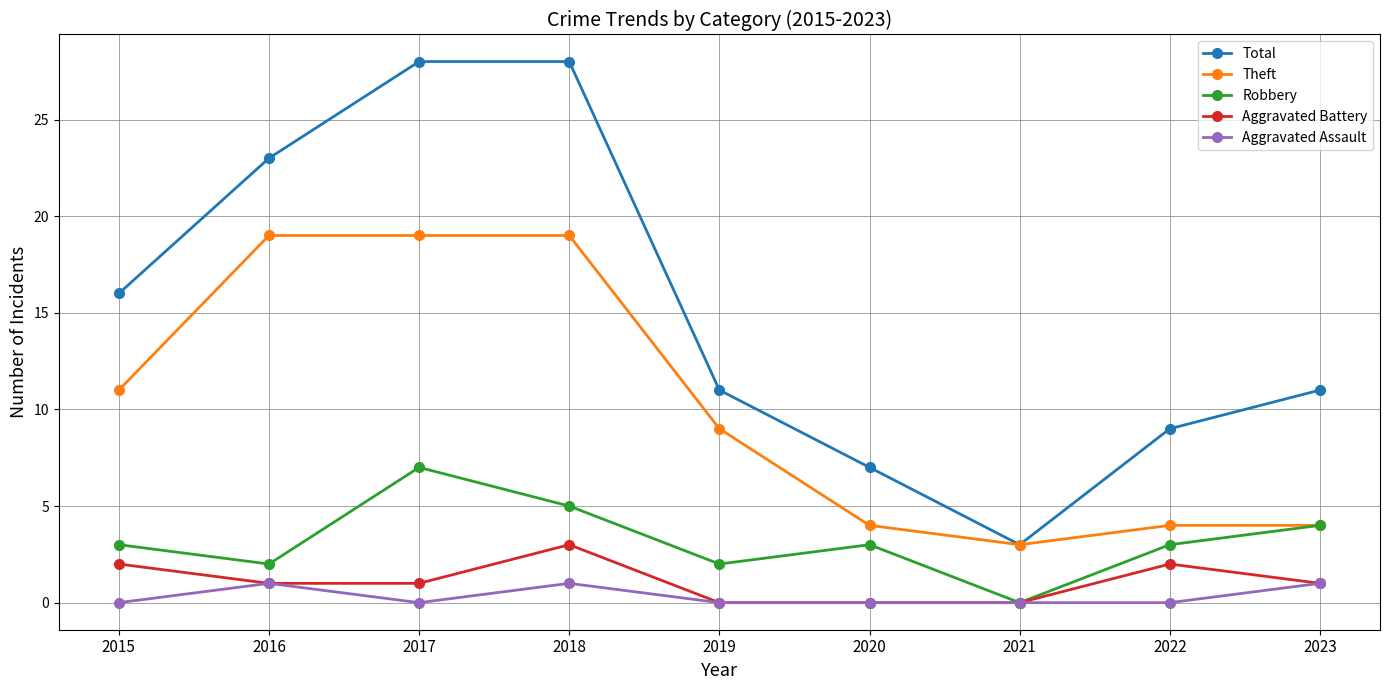

What is the value of the Aggravated Battery point at the 9th from the left?

1